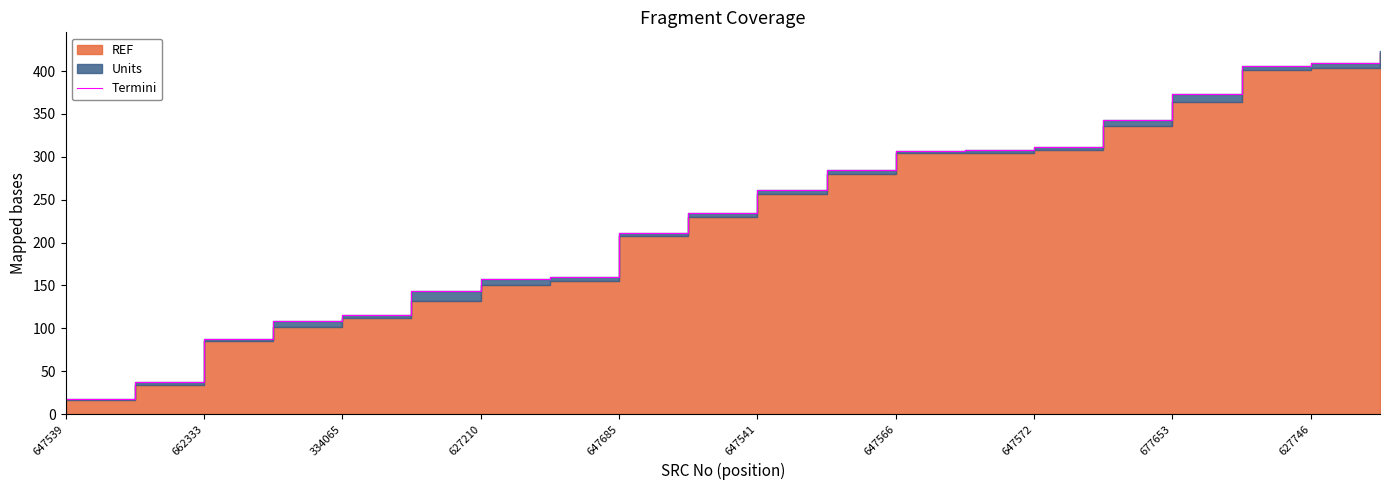

Rank the categories by value from lowest to highest.

647539, 662333, 334065, 627210, 647685, 647541, 647566, 647572, 677653, 627746, 10, 11, 12, 13, 14, 15, 16, 17, 18, 19